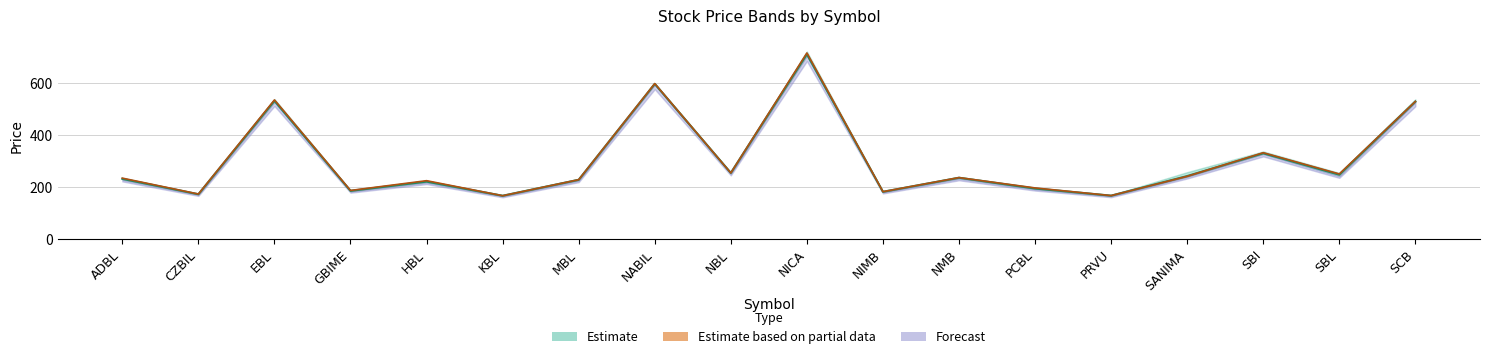

Is it true that Low equals 156.8 at ADBL?

False